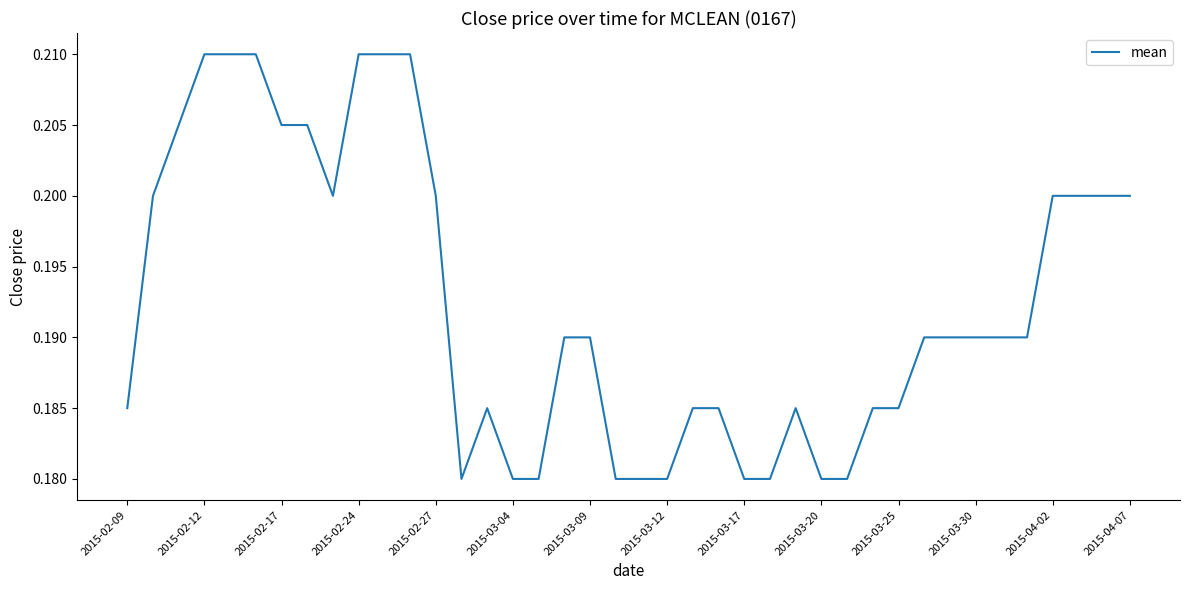

Reading left to right, extract all data points from this chart.

0.2	0.2	0.2	0.2	0.2	0.2	0.2	0.2	0.2	0.2	0.2	0.2	0.2	0.2	0.2	0.2	0.2	0.2	0.2	0.2	0.2	0.2	0.2	0.2	0.2	0.2	0.2	0.2	0.2	0.2	0.2	0.2	0.2	0.2	0.2	0.2	0.2	0.2	0.2	0.2